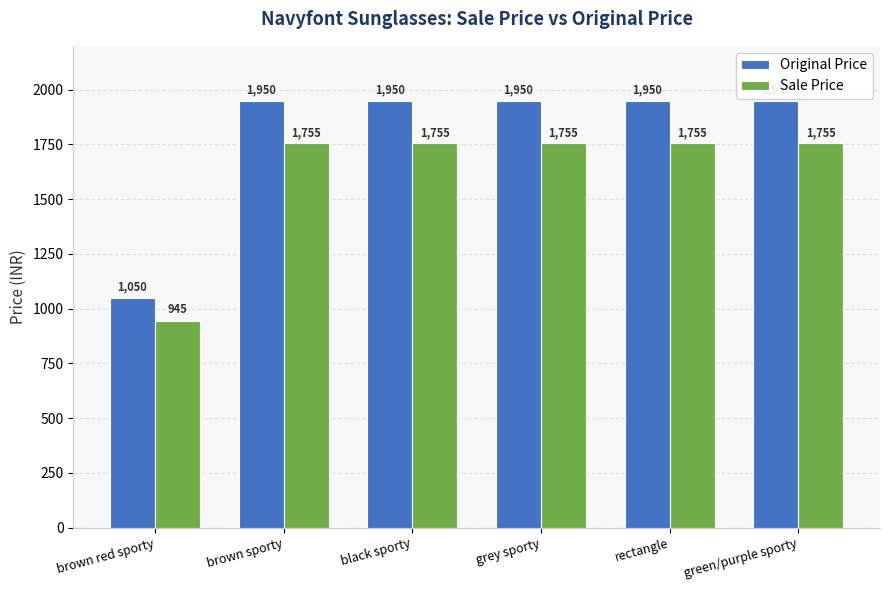

Reading left to right, extract all data points from this chart.

Original Price: 1050	1950	1950	1950	1950	1950
Sale Price: 945	1755	1755	1755	1755	1755